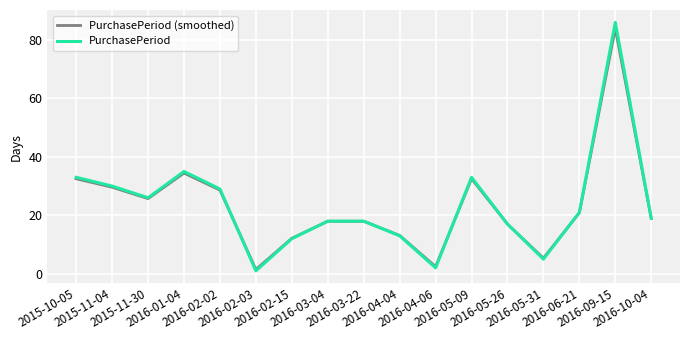

What is the greatest value displayed?

86.0